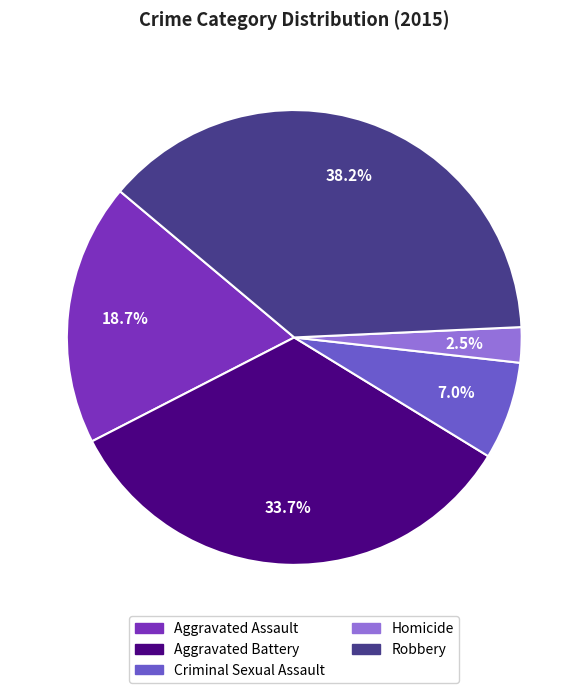

Does Homicide represent more than half of the total?

No